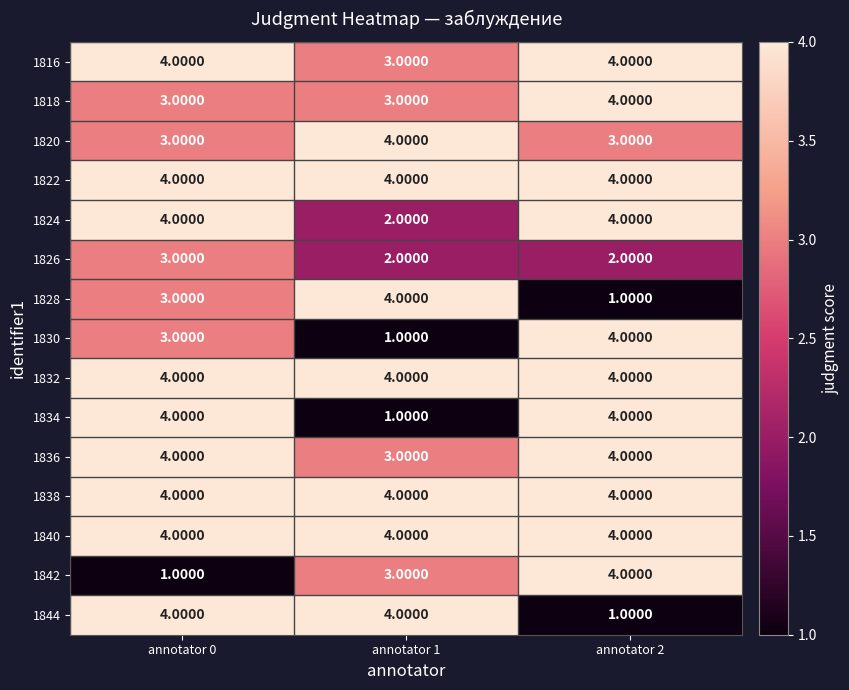

At which category is the sum across all series the highest?

annotator 0